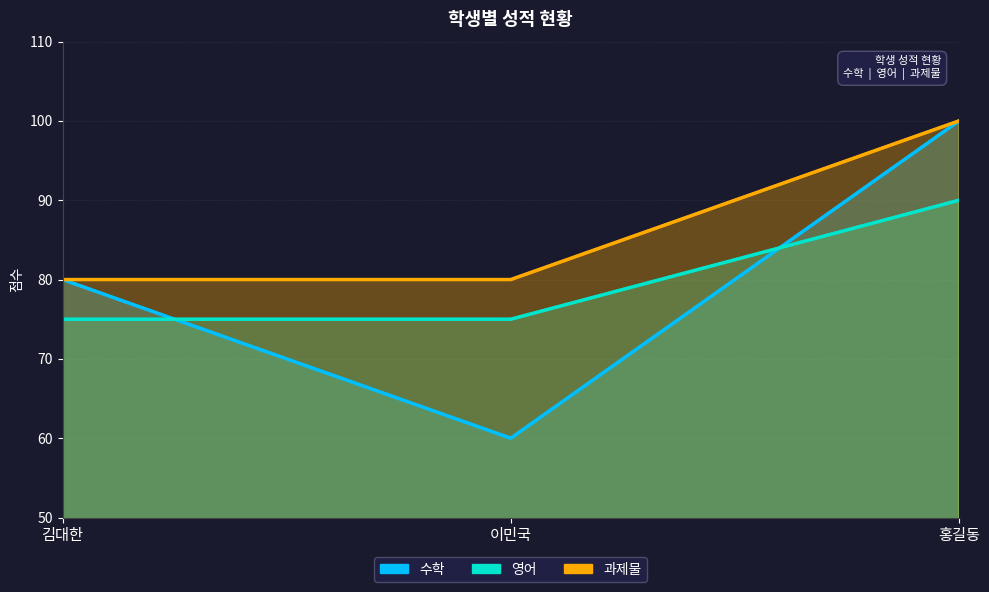

Count the number of categories in the chart.

3